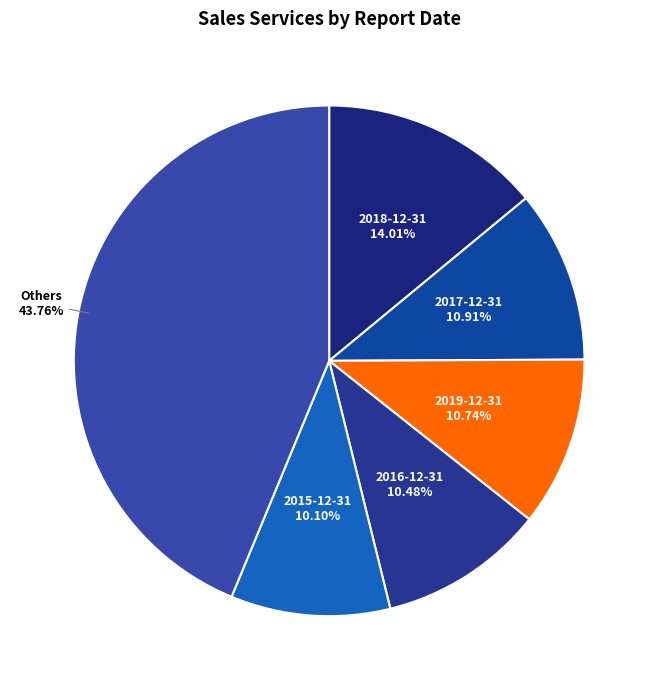

Does Others account for over 50% of the chart?

No